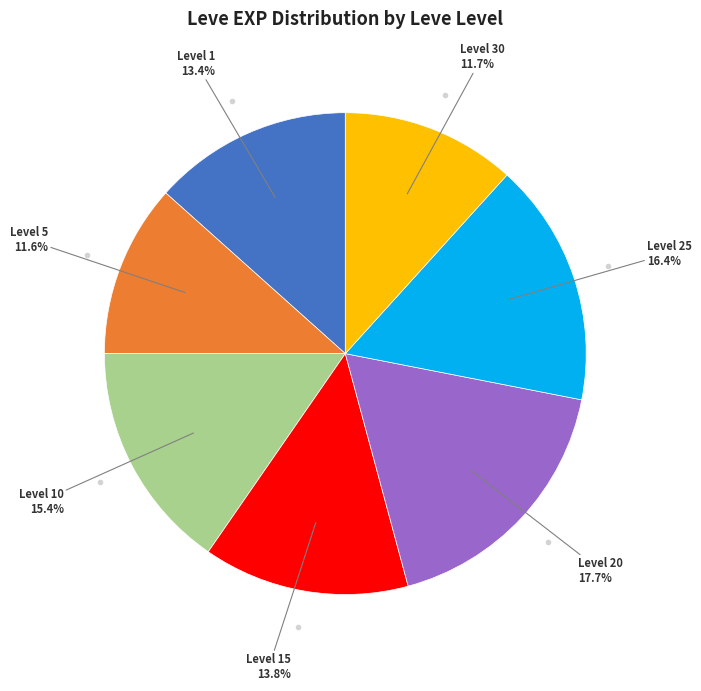

How many segments does this pie chart have?

7